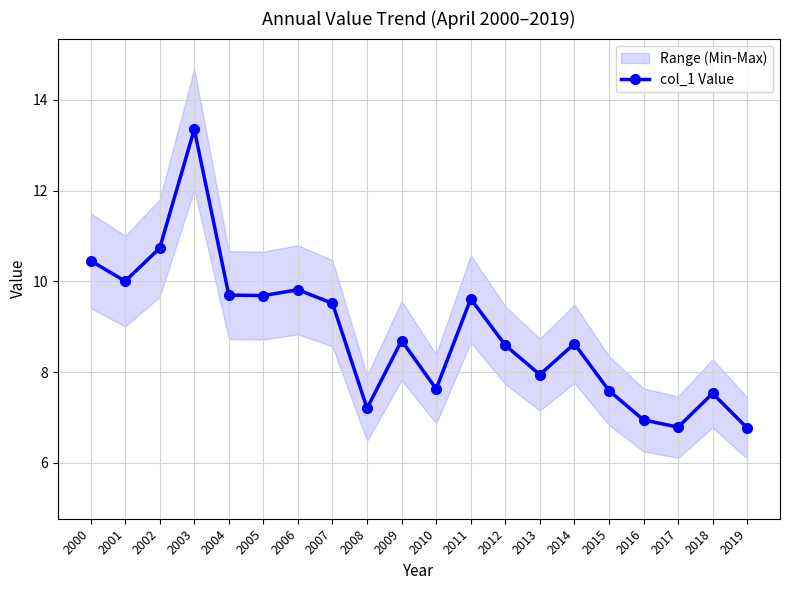

List the labels in order of value, smallest first.

2019, 2017, 2016, 2008, 2018, 2015, 2010, 2013, 2012, 2014, 2009, 2007, 2011, 2005, 2004, 2006, 2001, 2000, 2002, 2003